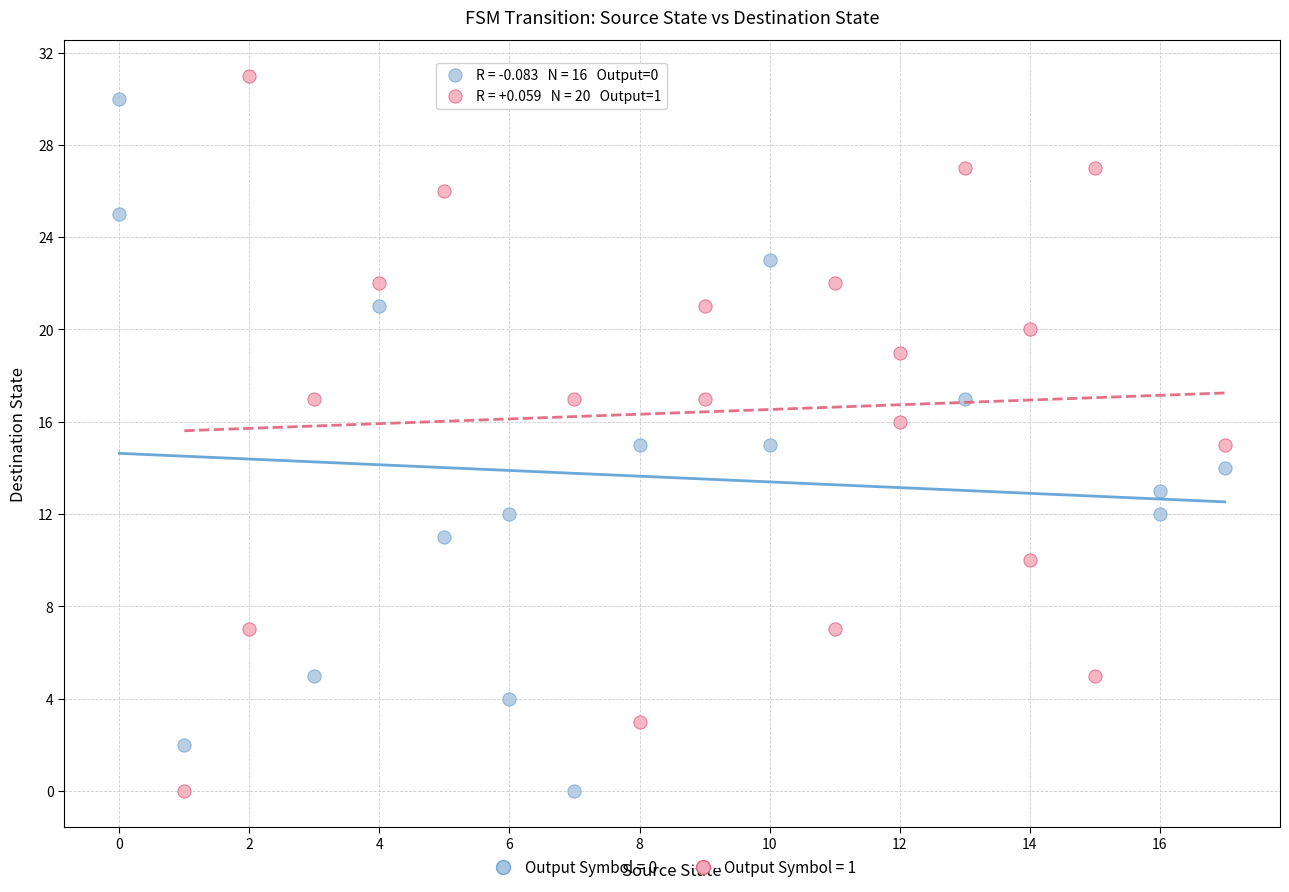

Which series has the widest spread of Y values?

Output Symbol = 1